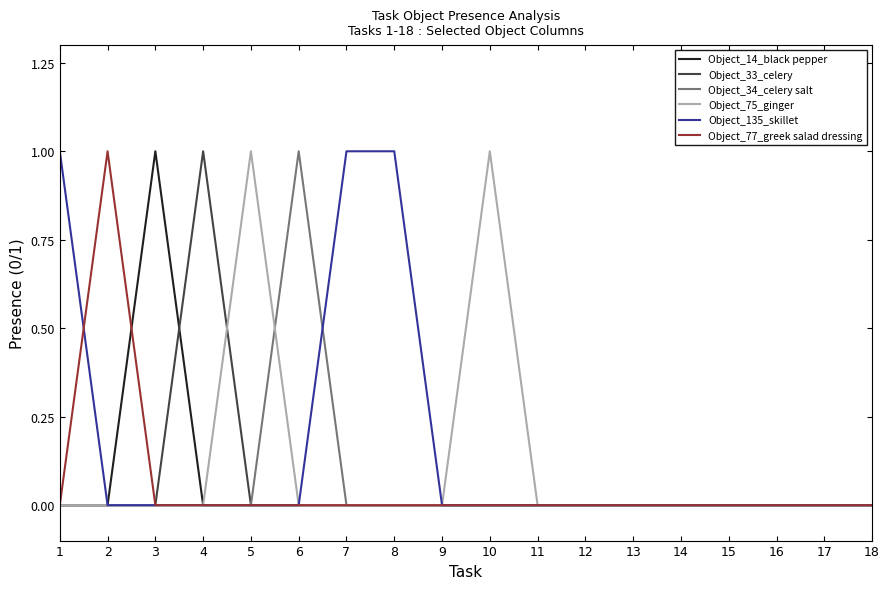

Does the chart display data point markers on the line(s)?

No